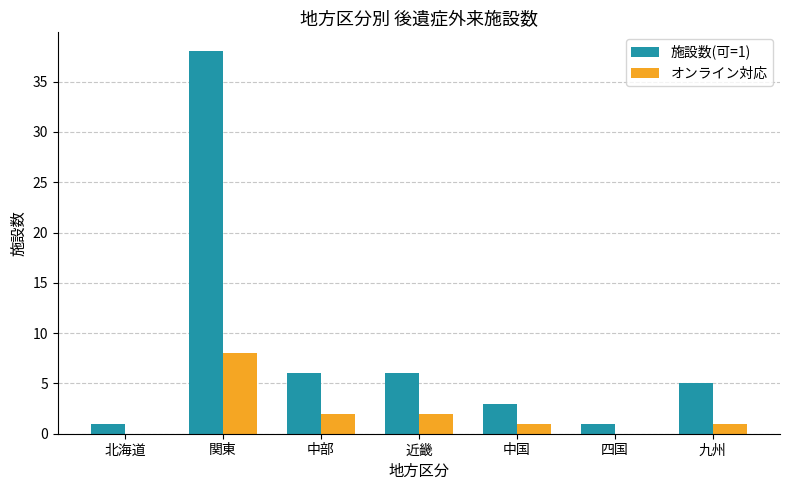

Reading left to right, transcribe all the data shown in this chart.

施設数(可=1): 北海道=1	関東=38	中部=6	近畿=6	中国=3	四国=1	九州=5
オンライン対応: 北海道=0	関東=8	中部=2	近畿=2	中国=1	四国=0	九州=1